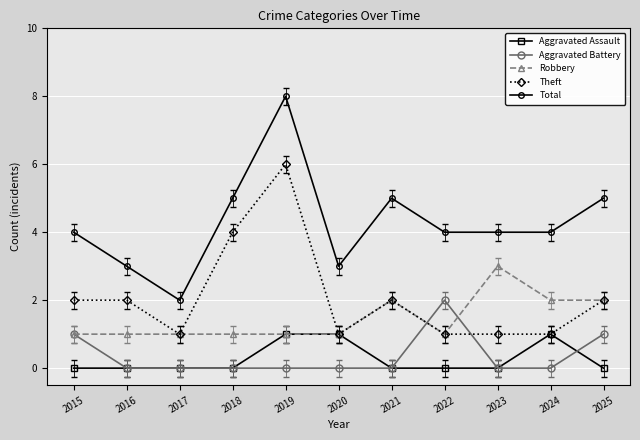

Does the chart display data point markers on the line(s)?

Yes